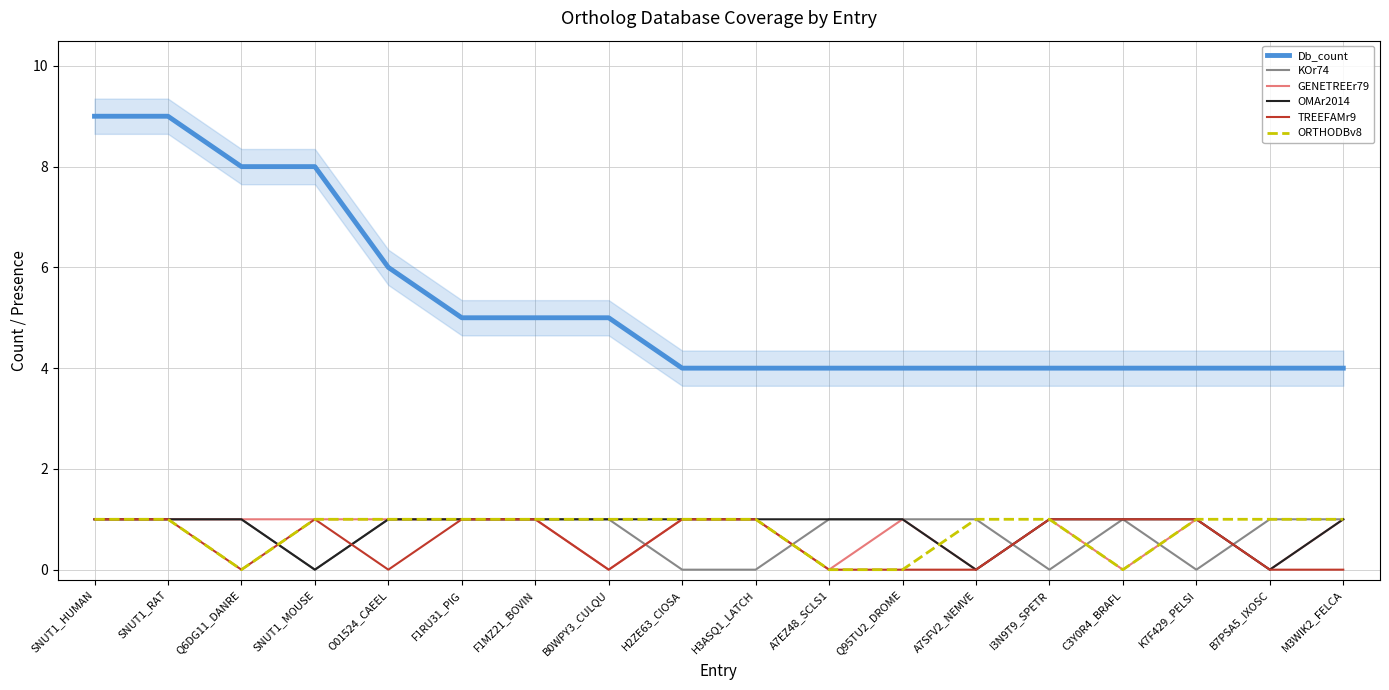

Which series changed the most between H2ZE63_CIOSA and H3ASQ1_LATCH?

Db_count